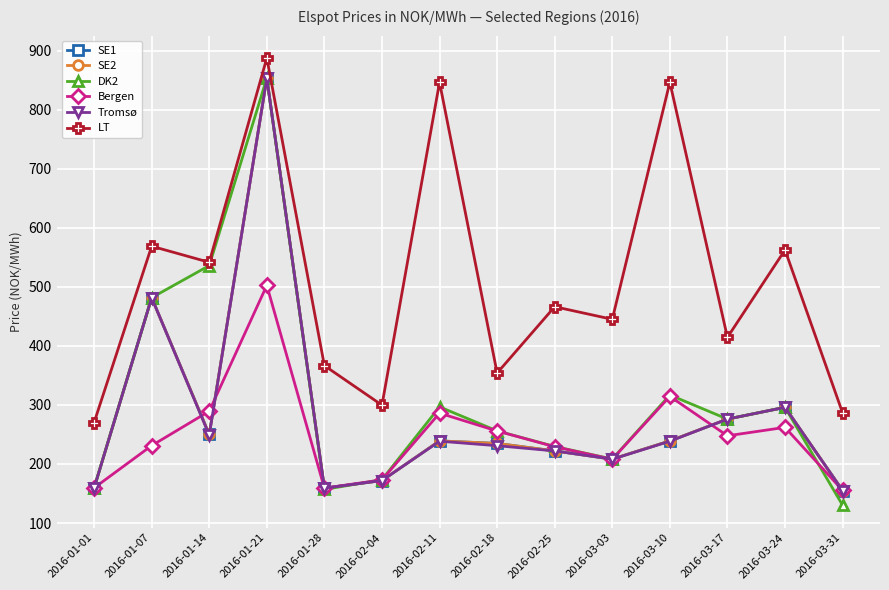

How many data points in DK2 are above 276?

7